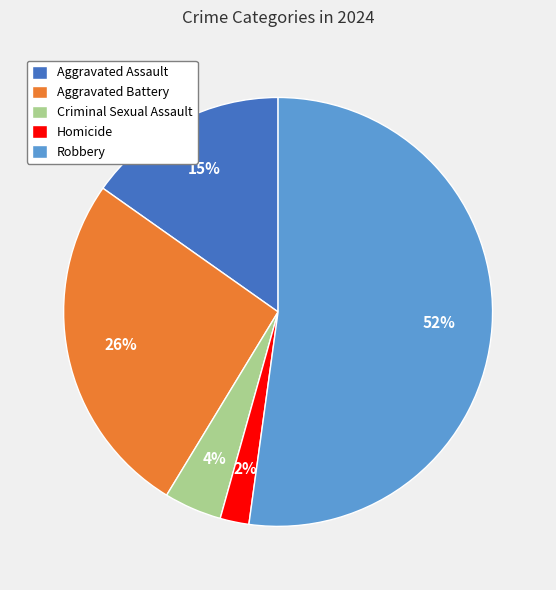

Which has a higher value, Criminal Sexual Assault or Homicide?

Criminal Sexual Assault